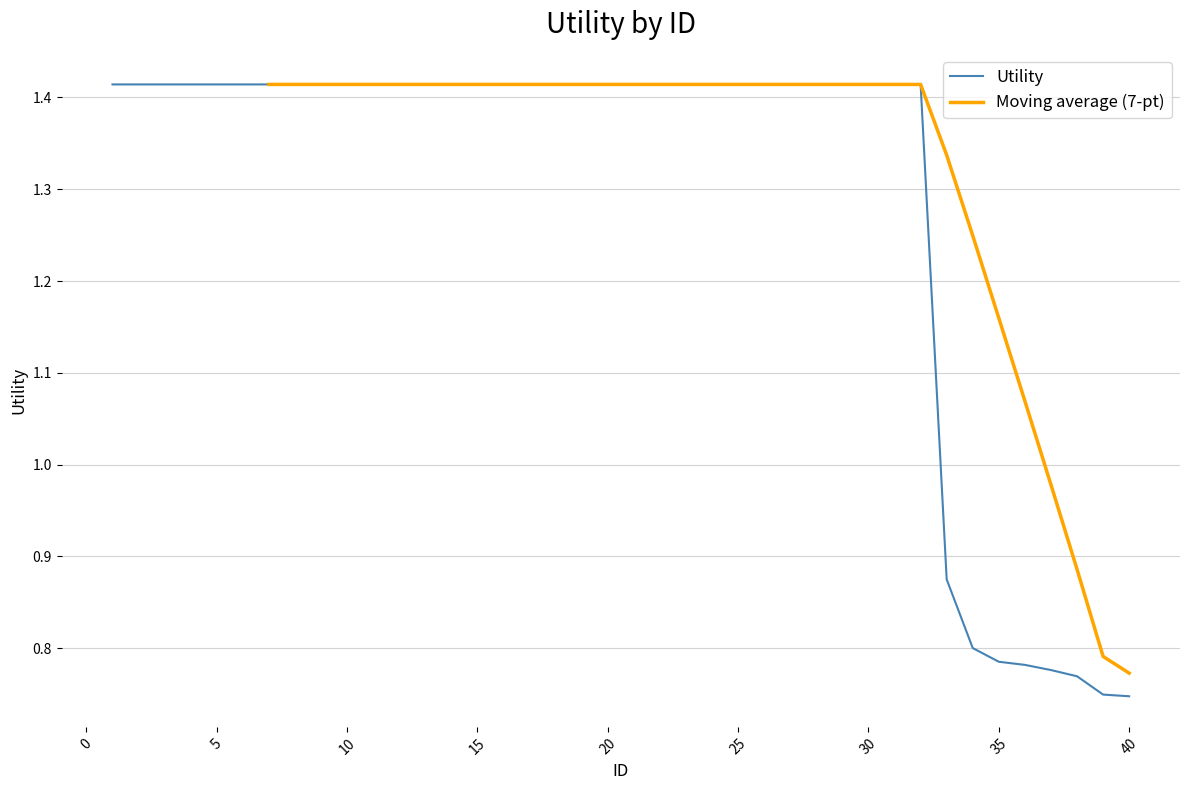

What is the sum of all values?

51.5